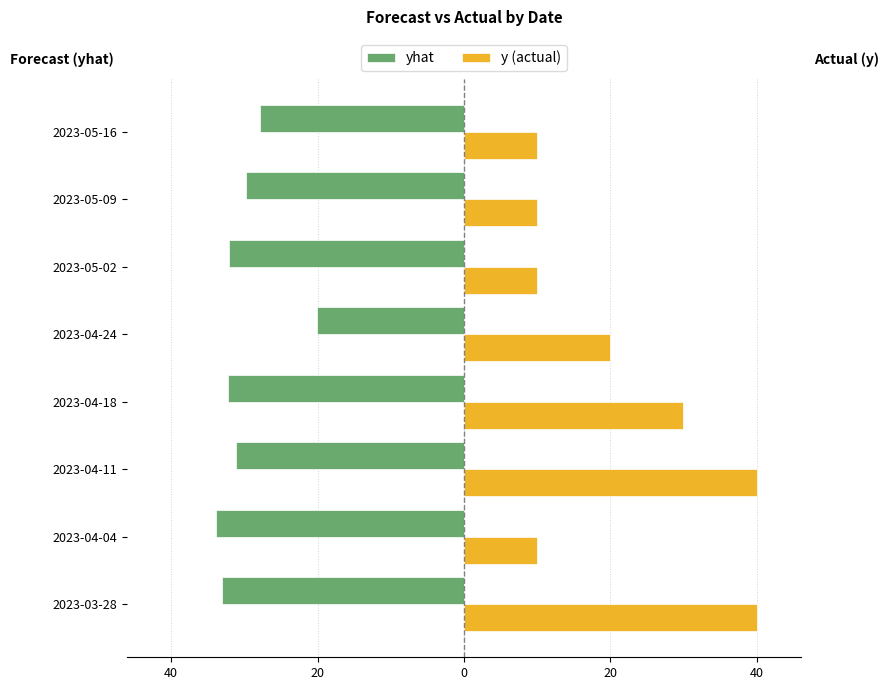

What are all the series names shown in the legend?

yhat, y (actual)